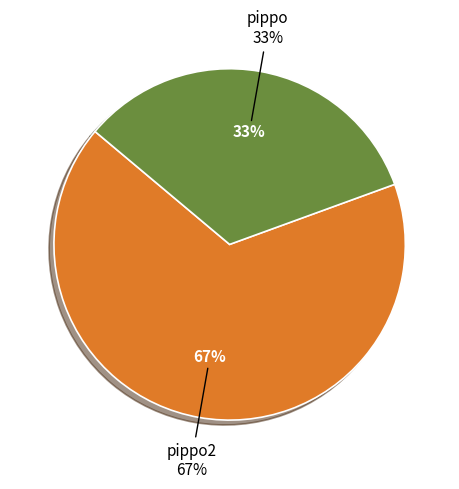

True or false: pippo accounts for 19% of the total.

False